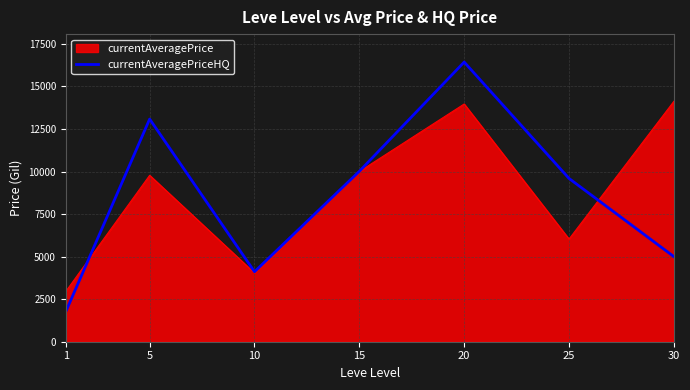

Rank the series by their maximum value, from lowest to highest.

currentAveragePrice, currentAveragePriceHQ